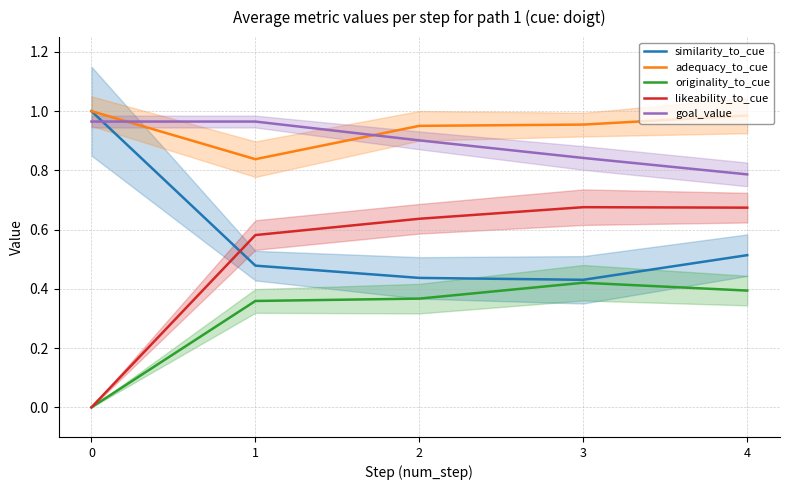

Is this an area chart (filled region under the line)?

No